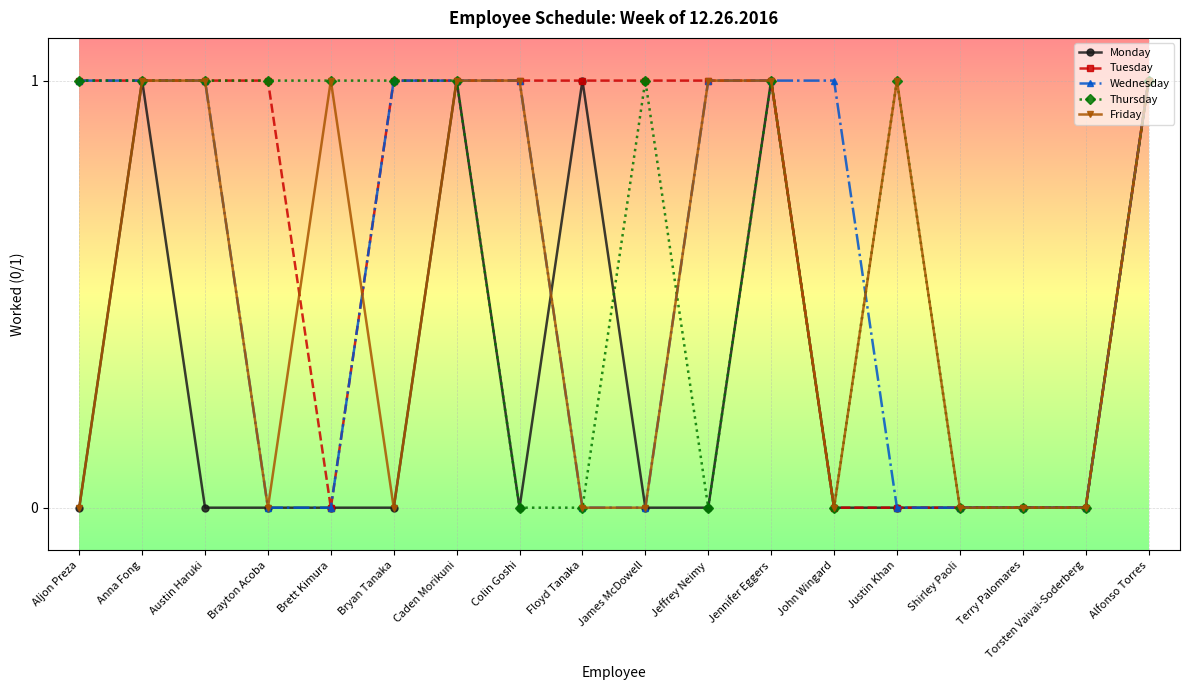

Read the Wednesday value at John Wingard.

1